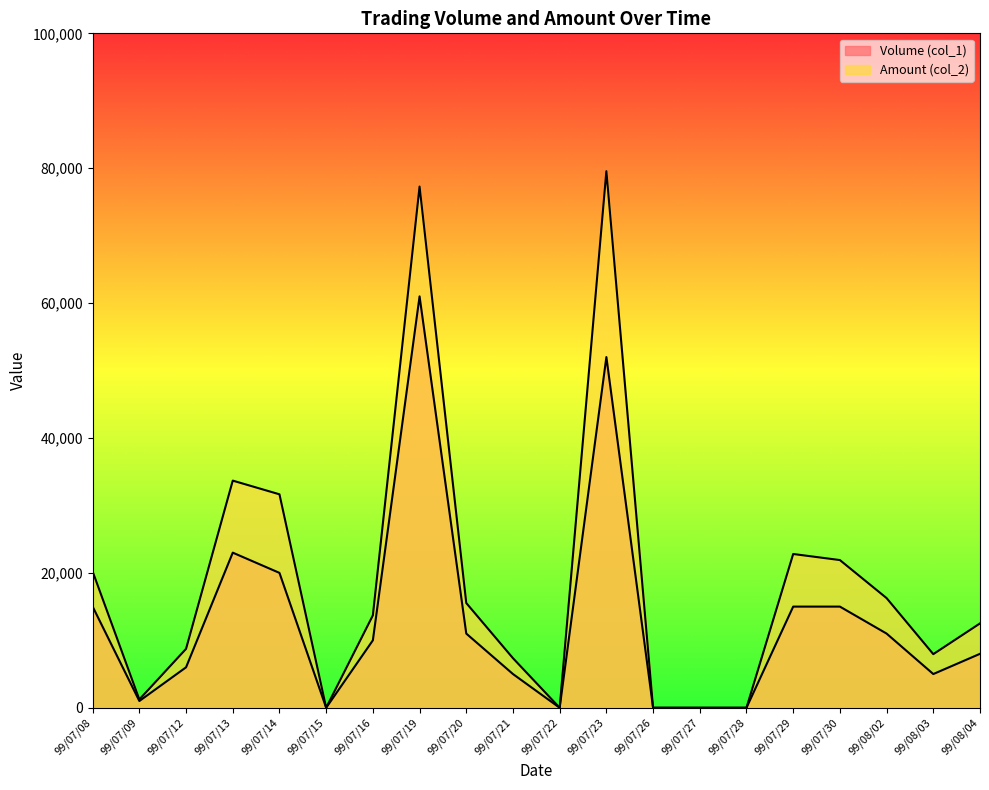

List the series in order of their peak value, lowest first.

Volume (col_1), Amount (col_2)